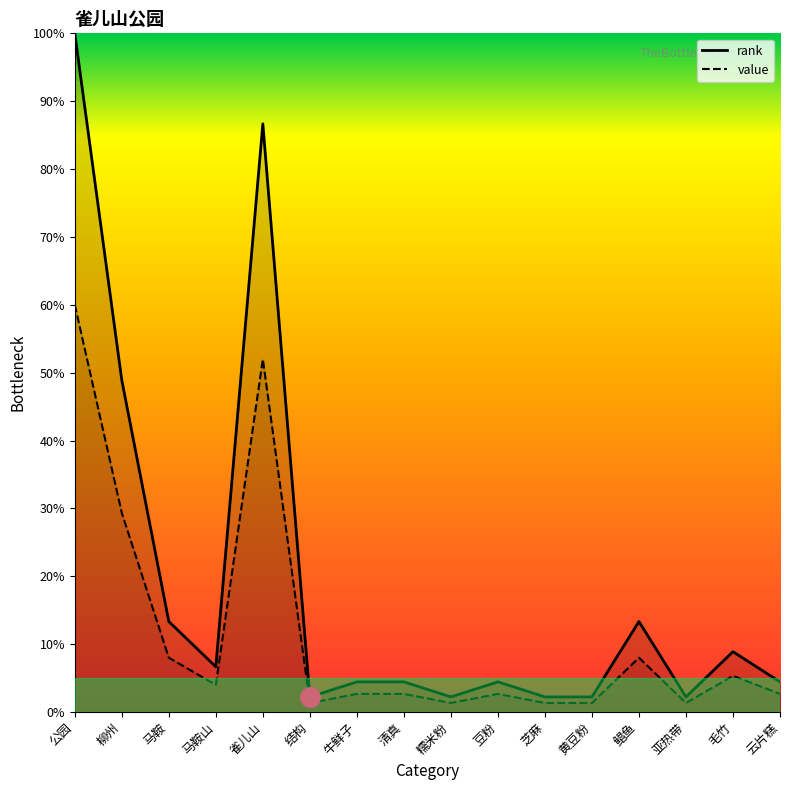

Reading right to left, extract all data points from this chart.

云片糕=4.4	毛竹=8.9	亚热带=2.2	鲳鱼=13.3	黄豆粉=2.2	芝麻=2.2	豆粉=4.4	糯米粉=2.2	清真=4.4	牛鲜子=4.4	结构=2.2	雀儿山=86.7	马鞍山=6.7	马鞍=13.3	柳州=48.9	公园=100.0